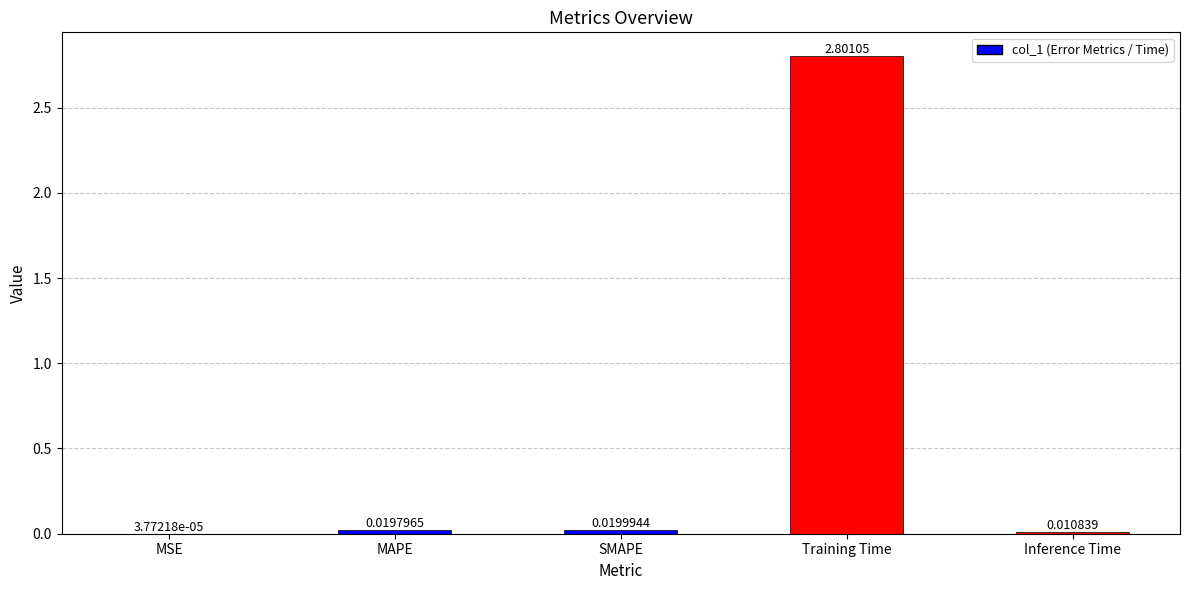

What is the average value?

0.6